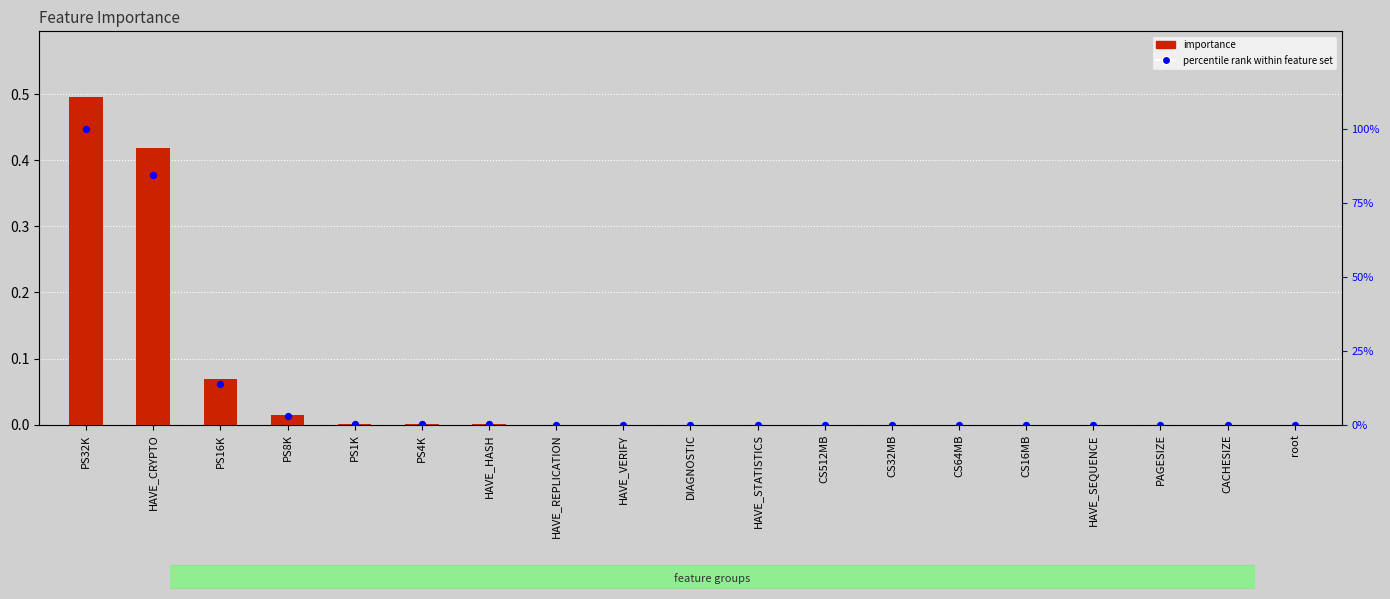

Which series reaches the maximum Y coordinate?

percentile rank within feature set